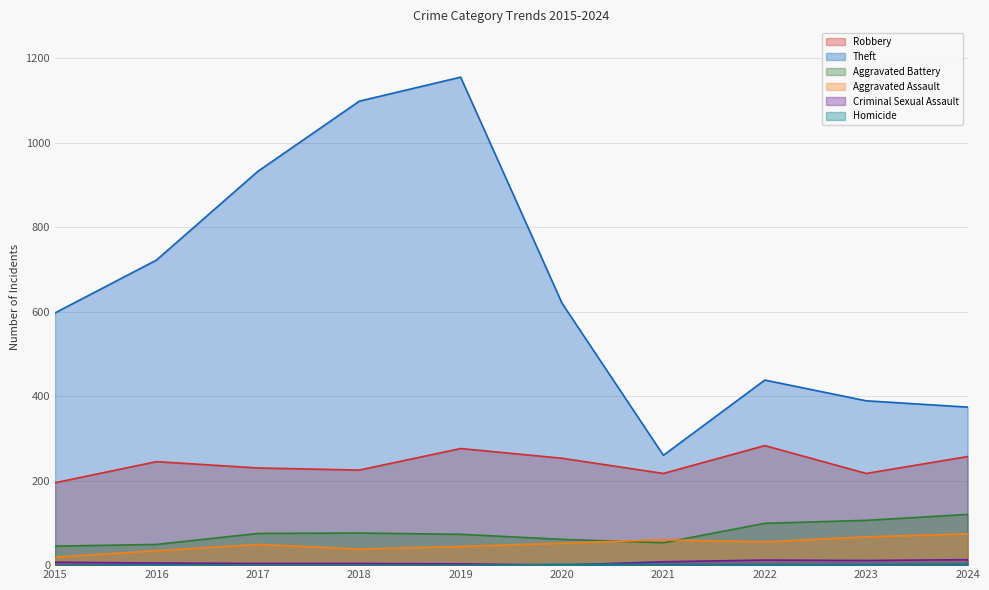

List the labels in order of Criminal Sexual Assault value, smallest first.

2020, 2019, 2017, 2018, 2016, 2015, 2021, 2023, 2022, 2024